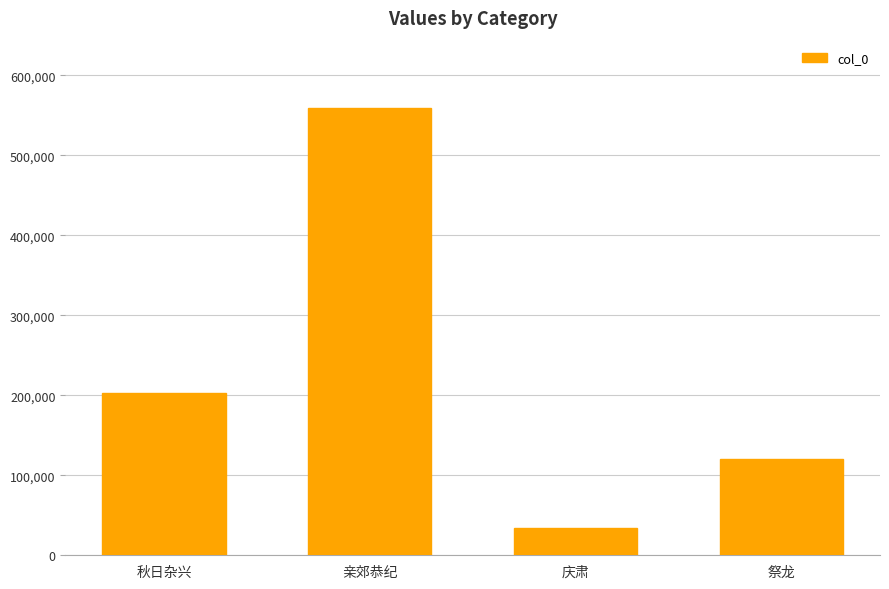

How many bars are there in total?

4